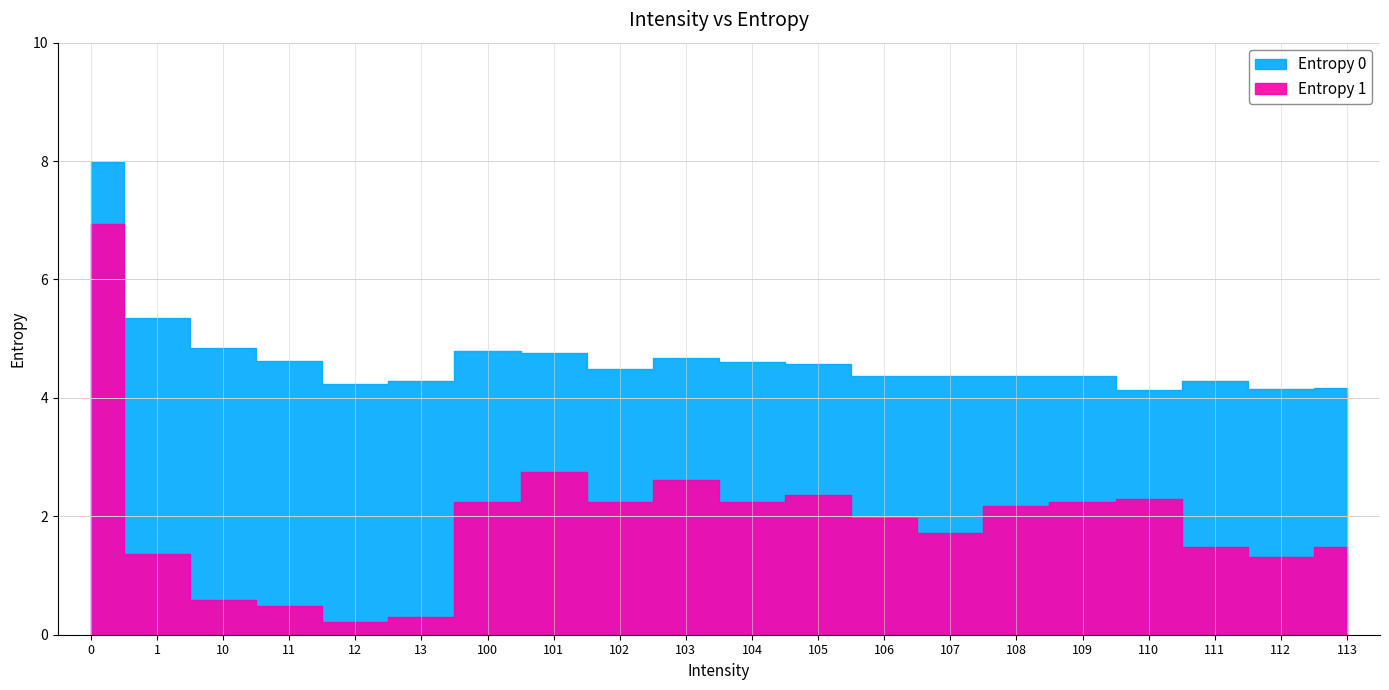

At which category does Entropy 0 reach its first local valley?

12